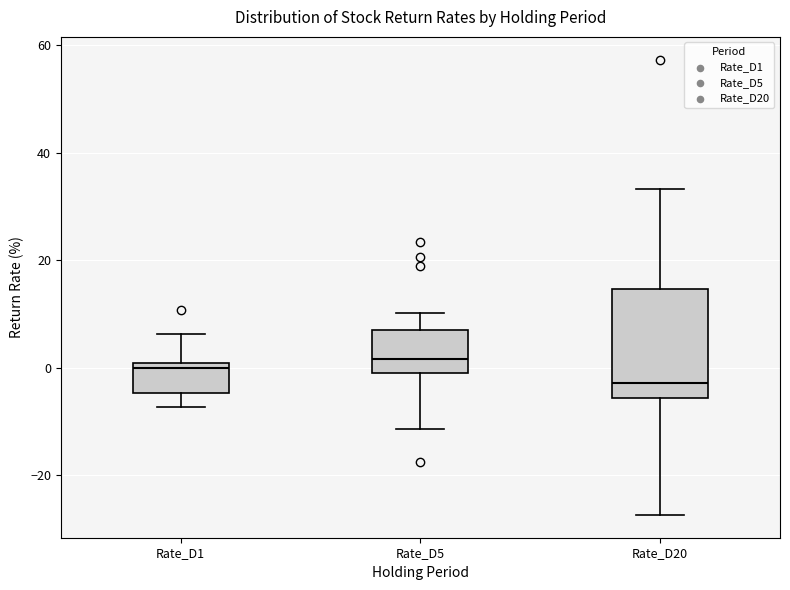

Reading left to right, transcribe this box plot: for each box, give where its median line is, the range the box spans, and where its two whiskers end, as read against the y-axis. The values are not printed on the chart, so give them approximately, as read against the axis.

Rate_D1: median 0 (just below the box's upper edge), box -4 to 0, whiskers -8 to 6
Rate_D5: median 2, box 0 to 6, whiskers -12 to 10
Rate_D20: median -2, box -6 to 14, whiskers -28 to 34